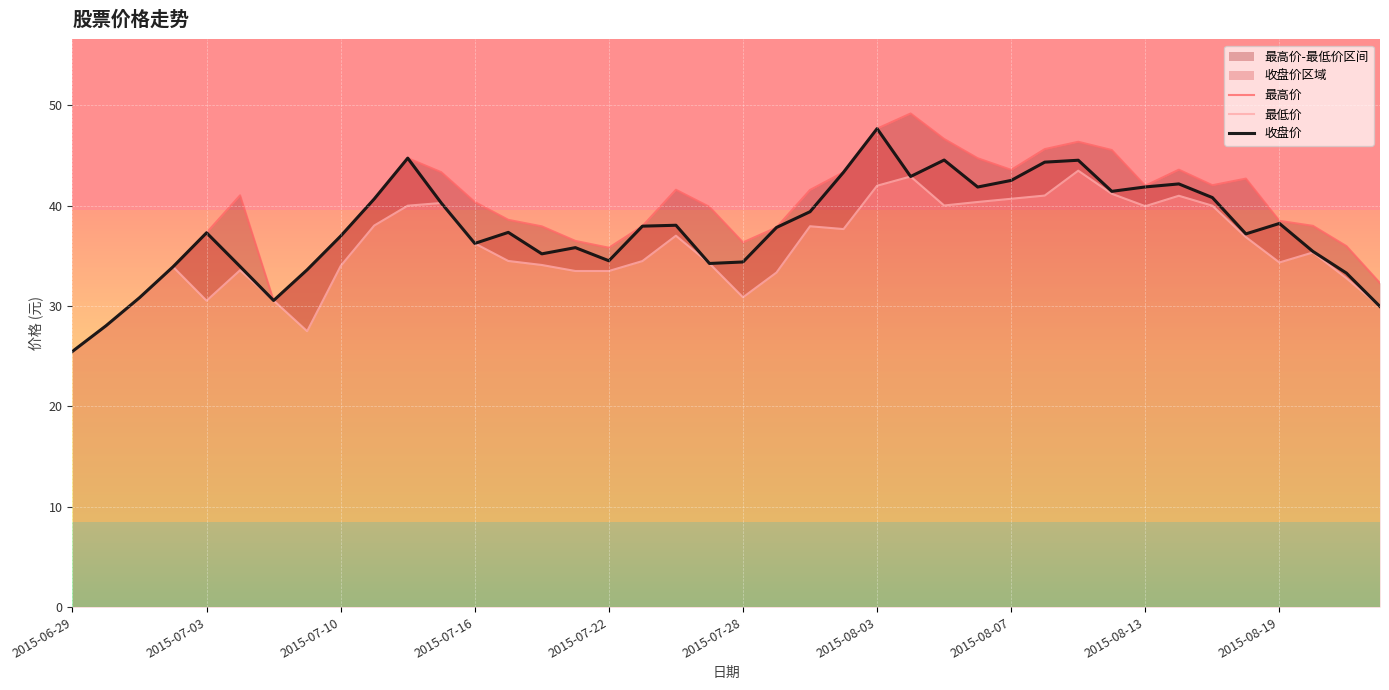

What is the average value of the 最高价 series?

39.5